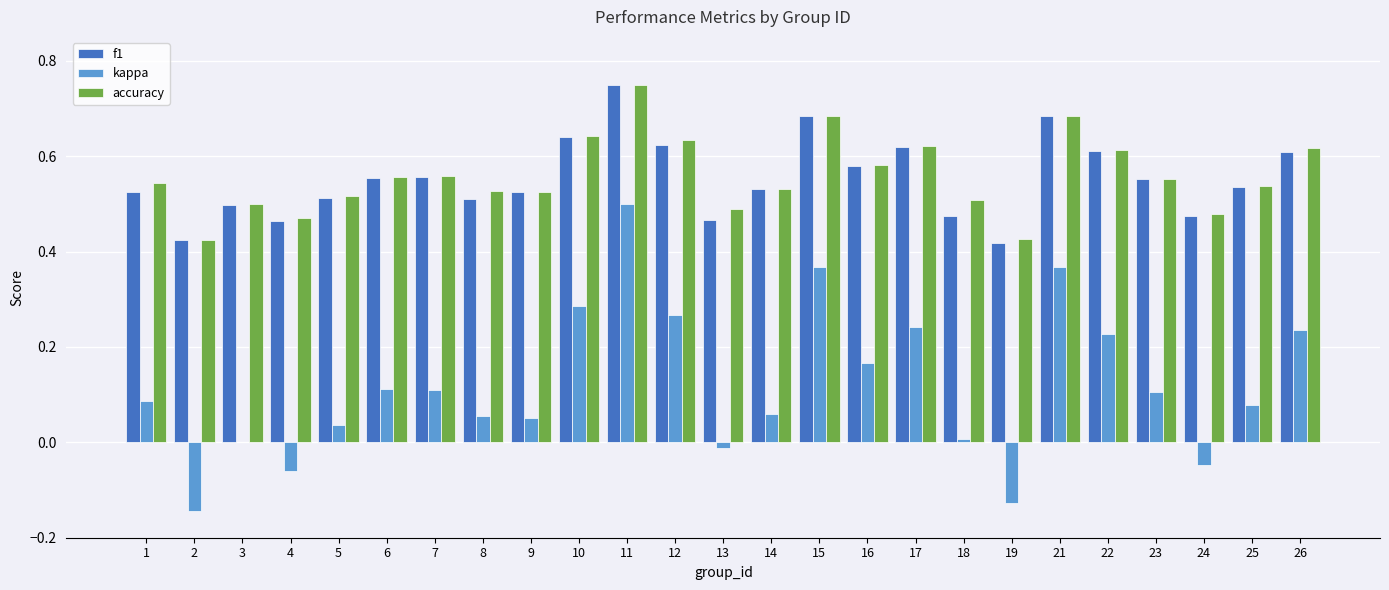

Does the chart contain stacked bars?

No